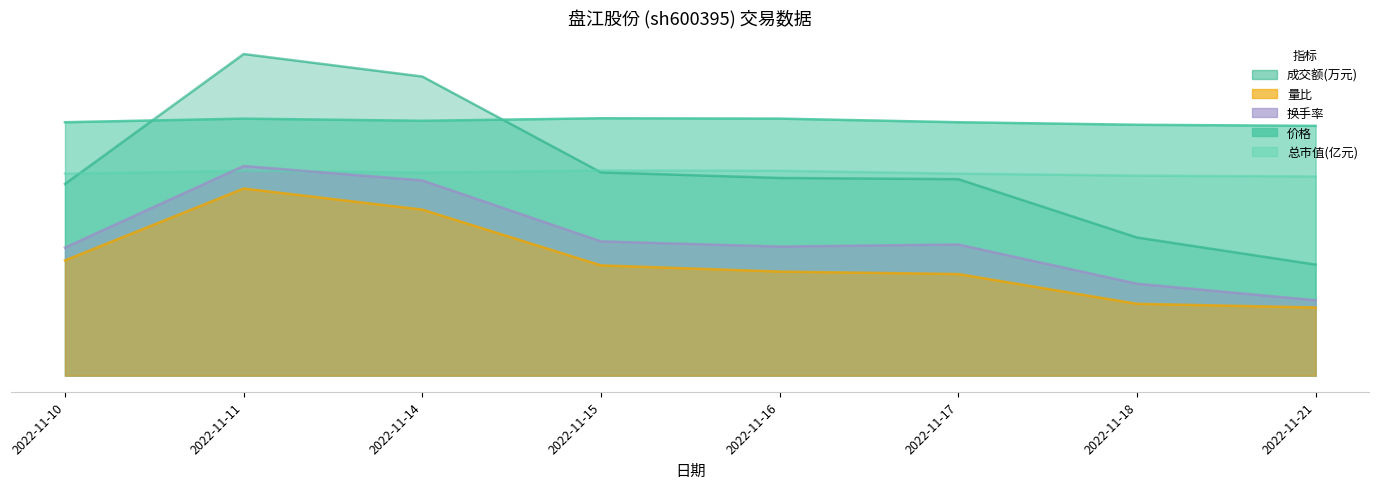

At which label does 换手率 reach its minimum?

2022-11-21